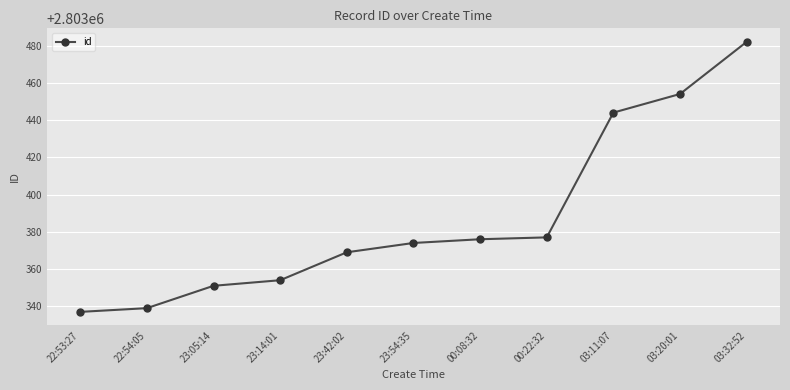

What is the ratio of the value at 23:42:02 to the value at 22:53:27?

1.0